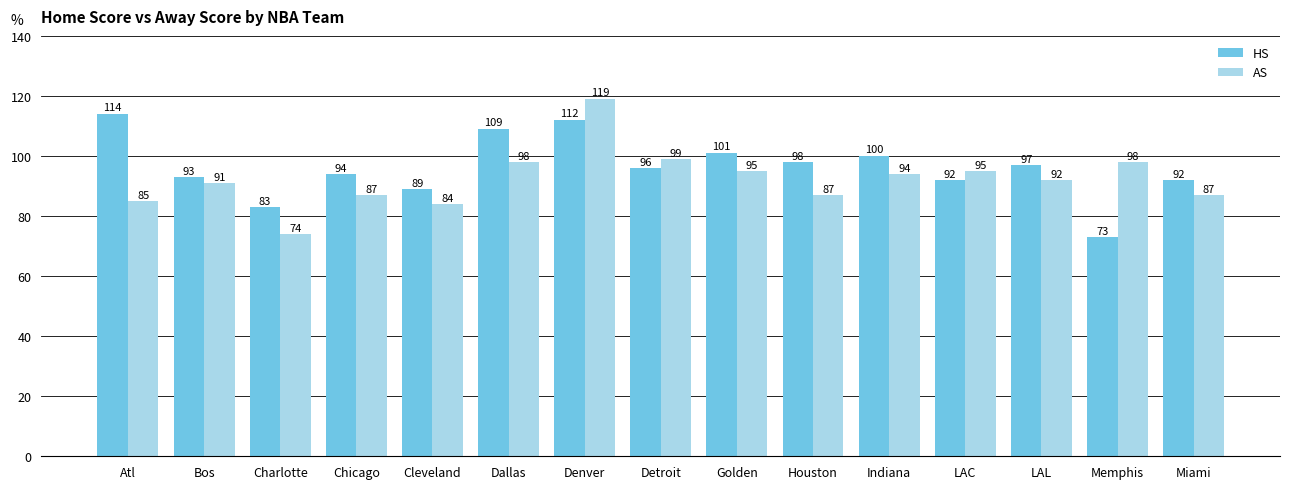

Rank the series by their maximum value, from lowest to highest.

HS, AS